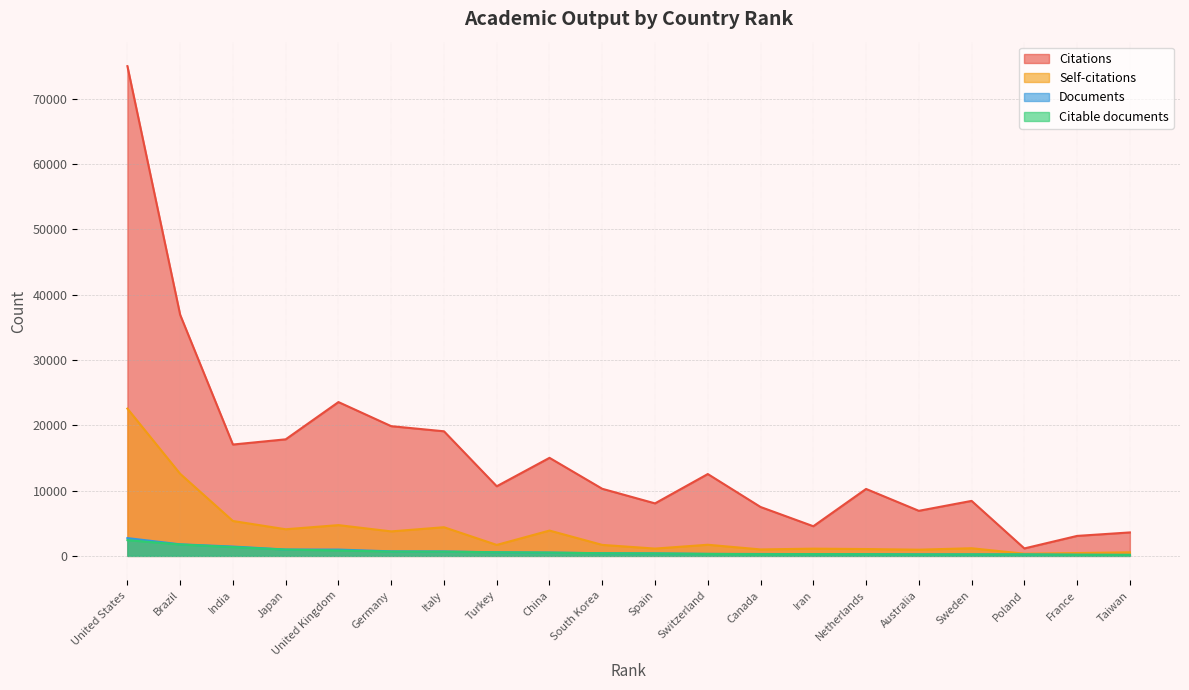

Rank the categories by Citable documents value from highest to lowest.

United States, Brazil, India, Japan, United Kingdom, Germany, Italy, Turkey, China, South Korea, Spain, Switzerland, Iran, Canada, Netherlands, Sweden, Australia, Poland, France, Taiwan